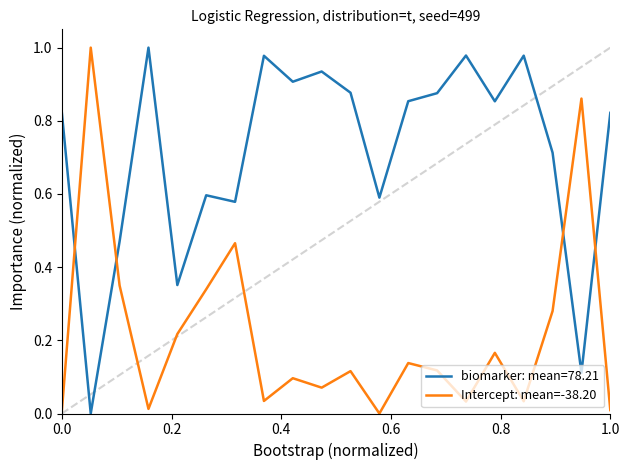

How many data points does each series have?

20